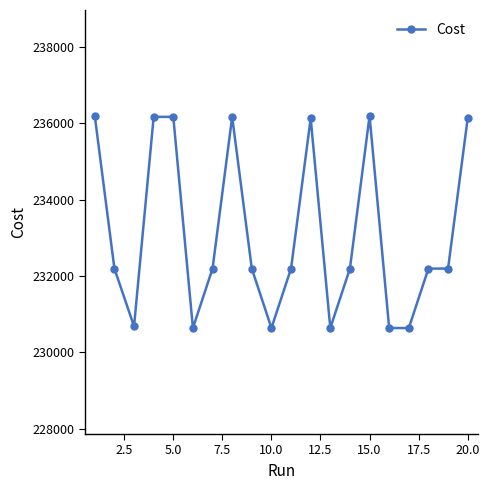

Count the number of values greater than 232191.

14